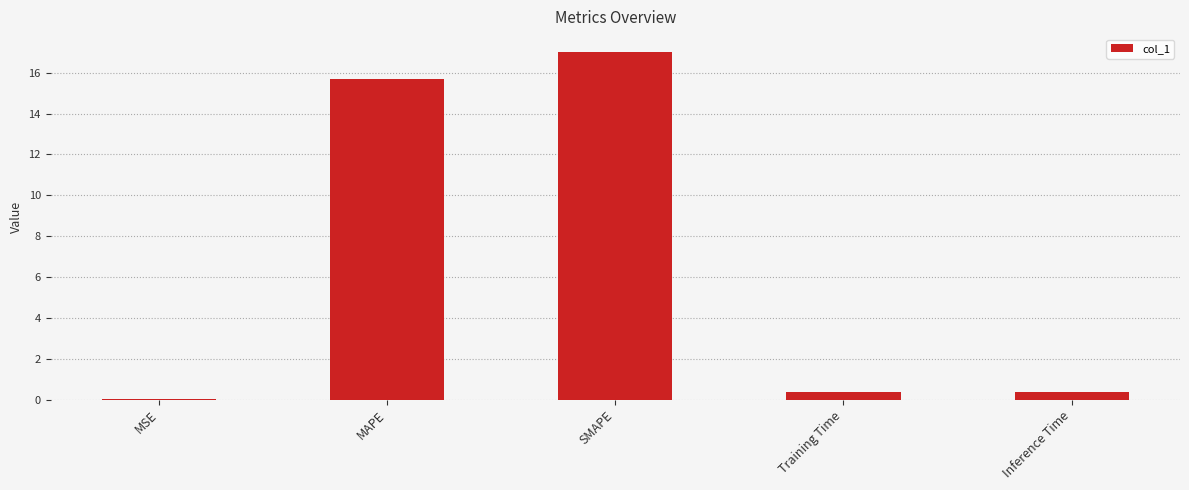

How many distinct data groups are displayed?

1